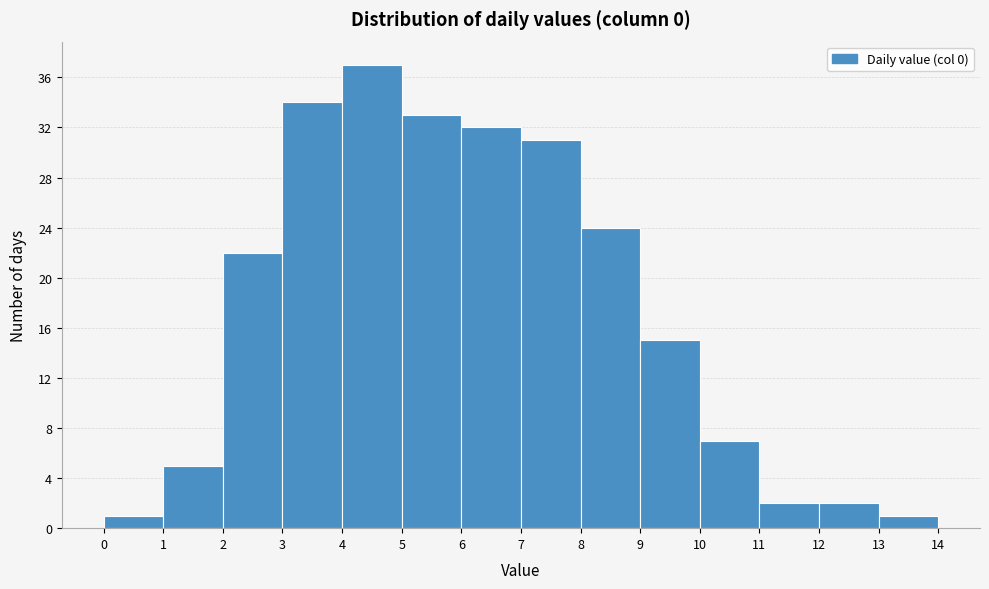

Reading left to right, transcribe this chart: for each bar, give the range it covers on the x-axis and its height. The values are not printed on the chart, so give them approximately, as read against the axis.

0 to 1: 1
1 to 2: 5
2 to 3: 22
3 to 4: 34
4 to 5: 37
5 to 6: 33
6 to 7: 32
7 to 8: 31
8 to 9: 24
9 to 10: 15
10 to 11: 7
11 to 12: 2
12 to 13: 2
13 to 14: 1